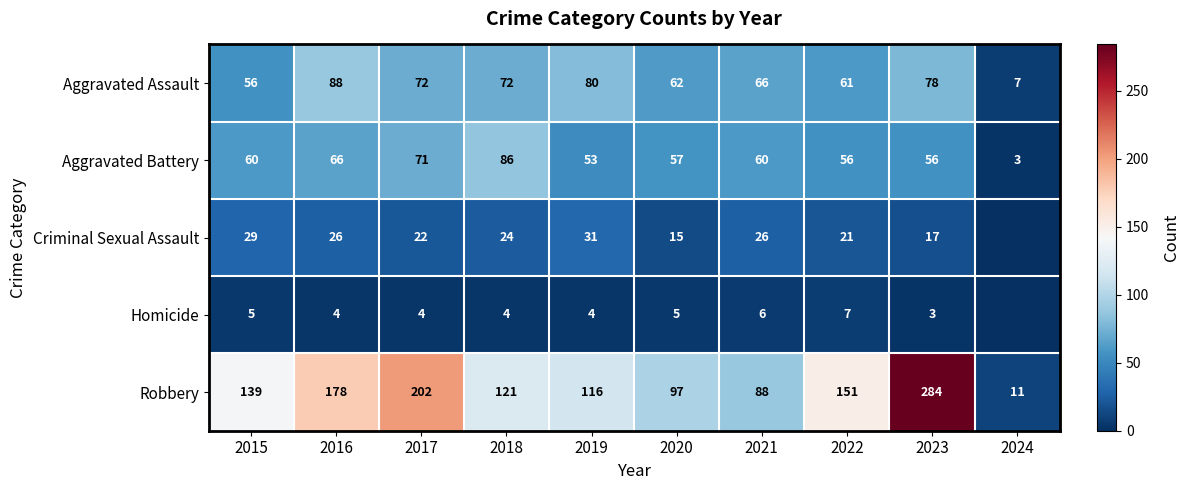

What is the sum of all Aggravated Battery values?

568